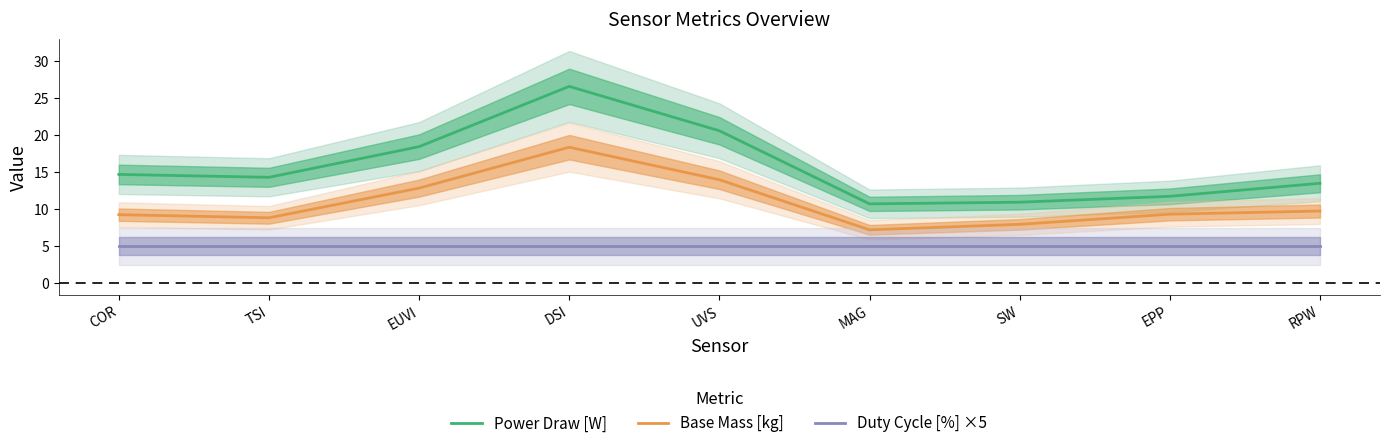

What is the maximum value for Duty Cycle [%] ×5?

5.0